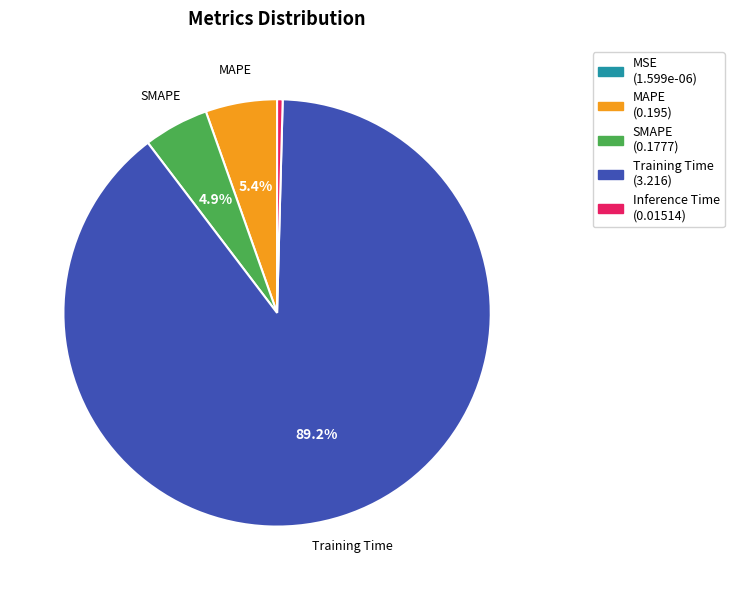

Is there any slice that represents more than half of the pie?

Yes